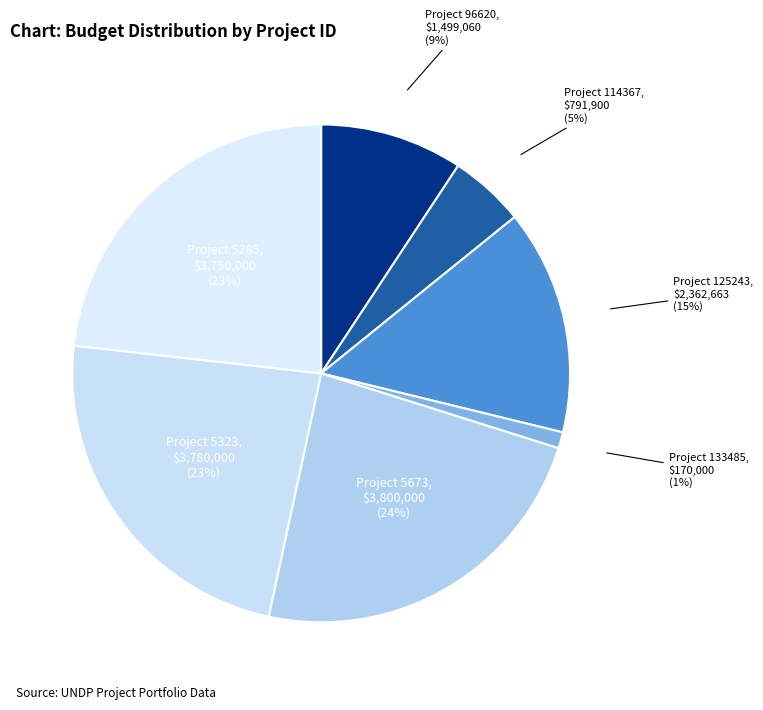

How many segments does this pie chart have?

7